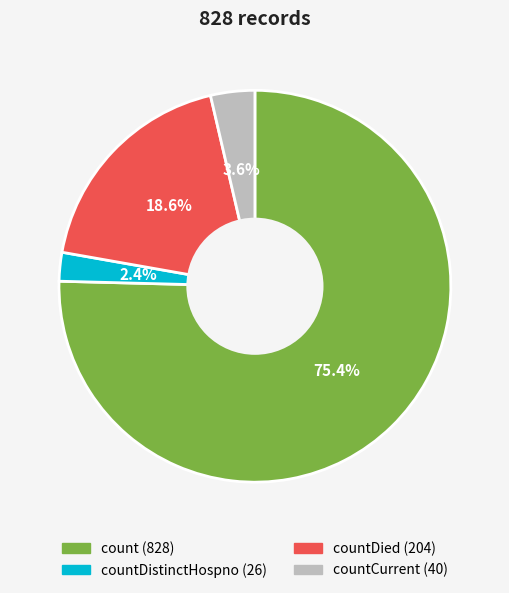

Does any single category account for the majority?

Yes